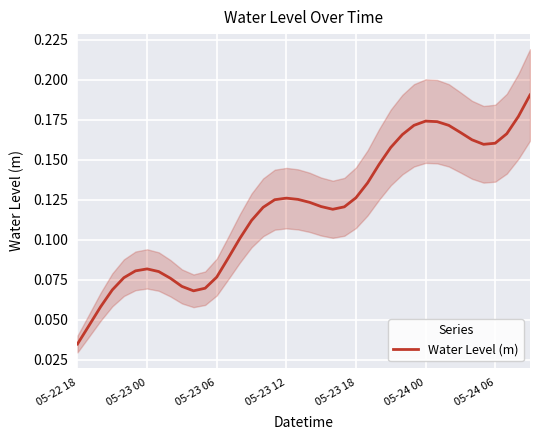

What is the maximum value shown in the chart?

0.2